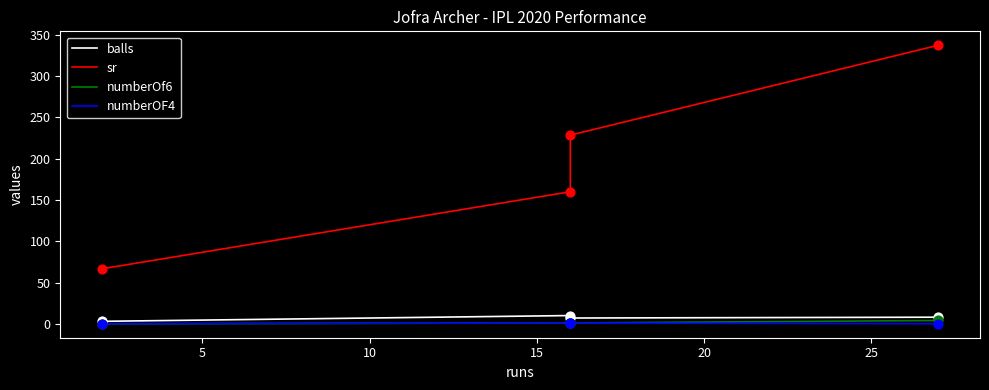

At how many categories does at least one series exceed 171?

2